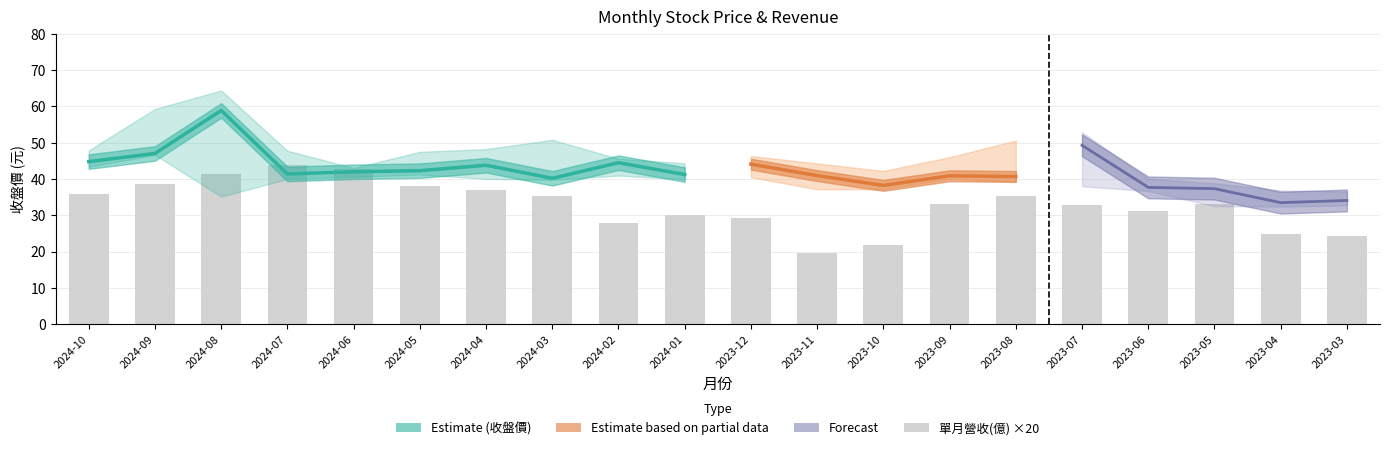

Which series has the largest range (max minus min)?

收盤價